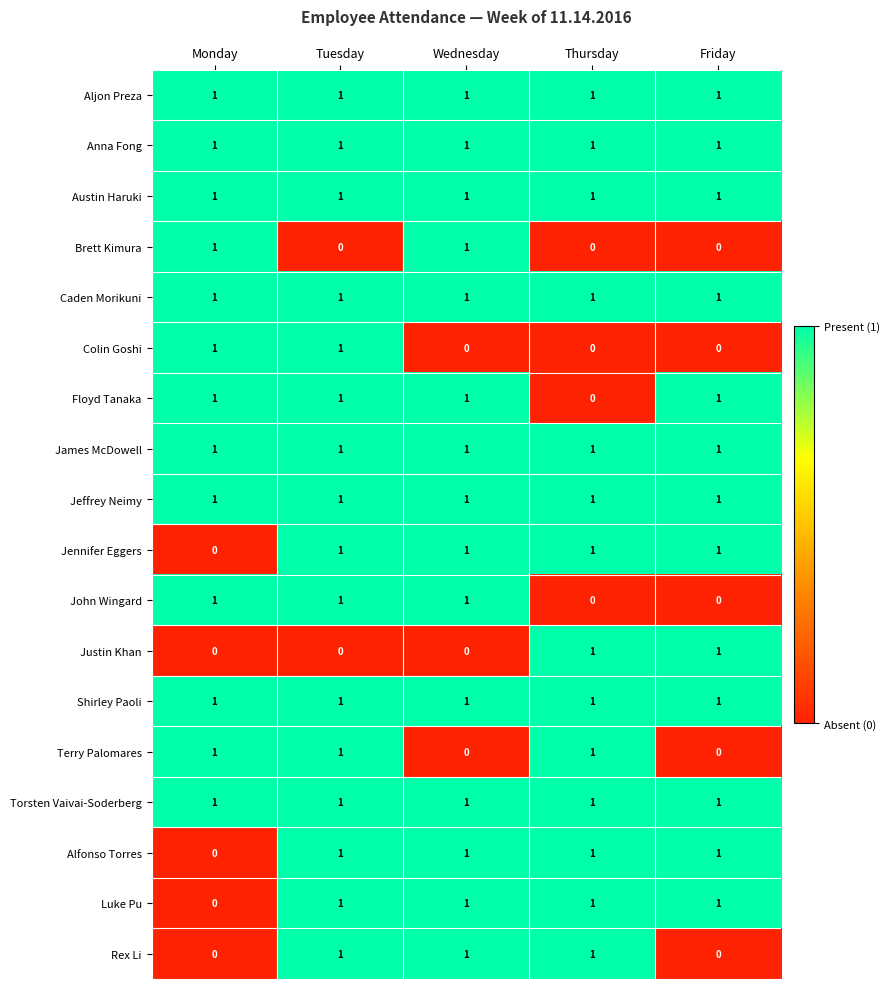

Is the value of Alfonso Torres at Friday greater than the value of Brett Kimura at Thursday?

Yes